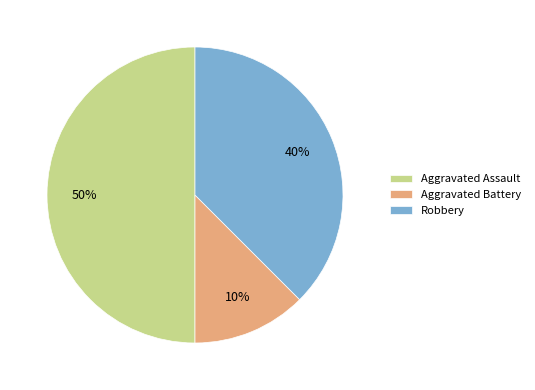

To the nearest percent, what percentage of the pie is Aggravated Battery?

12%